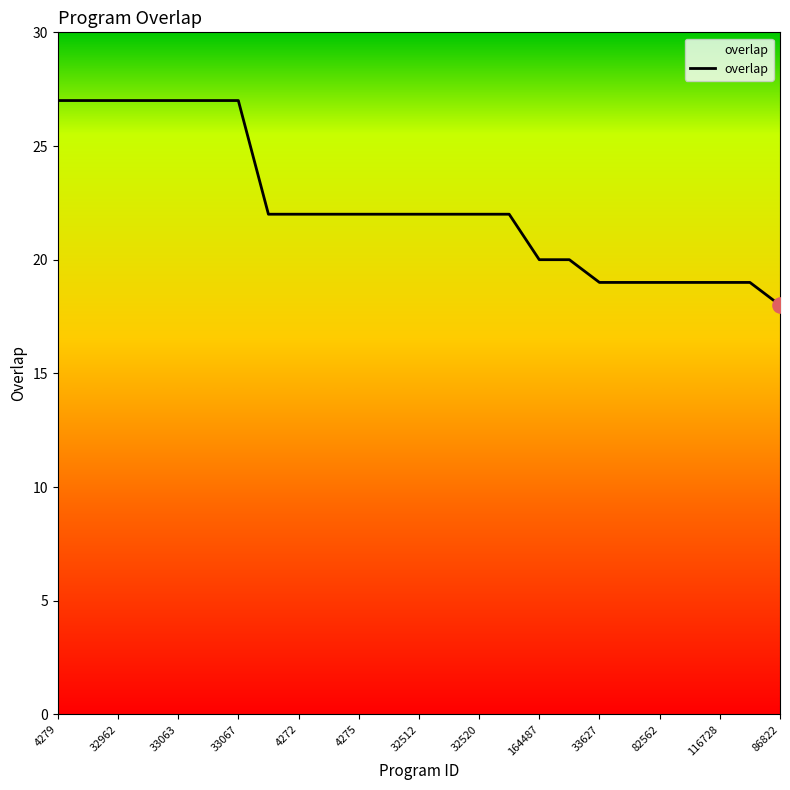

What is the greatest value displayed?

27